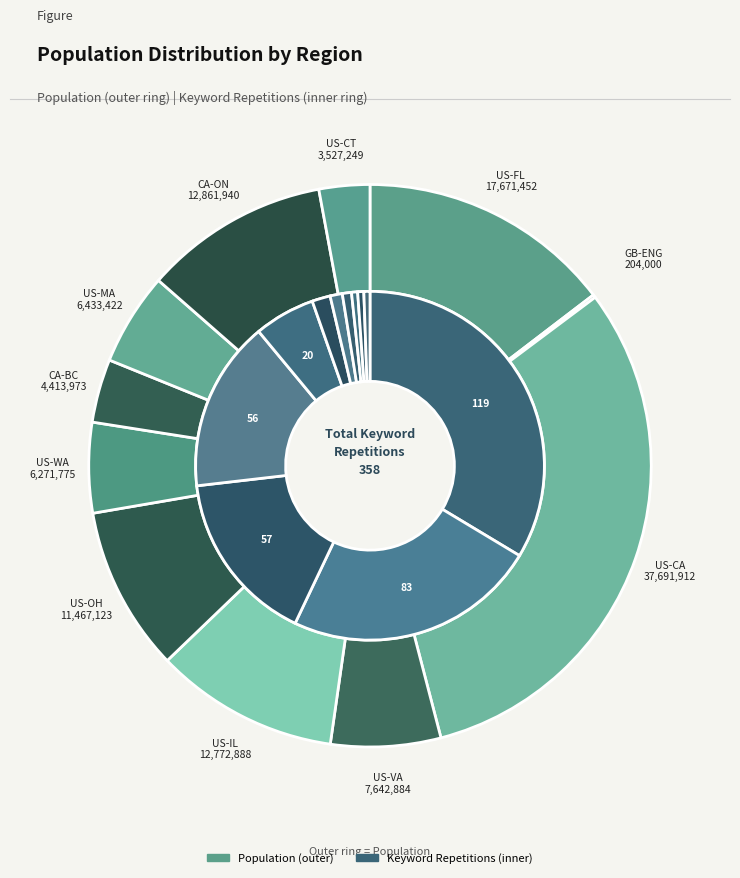

How many segments does this pie chart have?

11